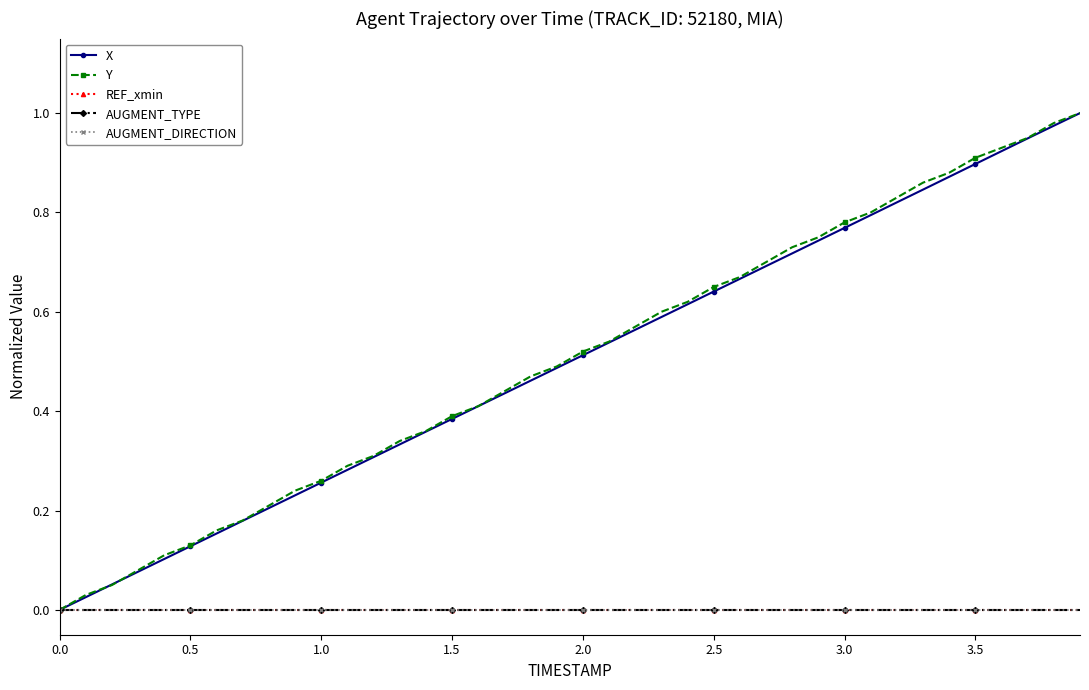

Which series has the largest range (max minus min)?

X